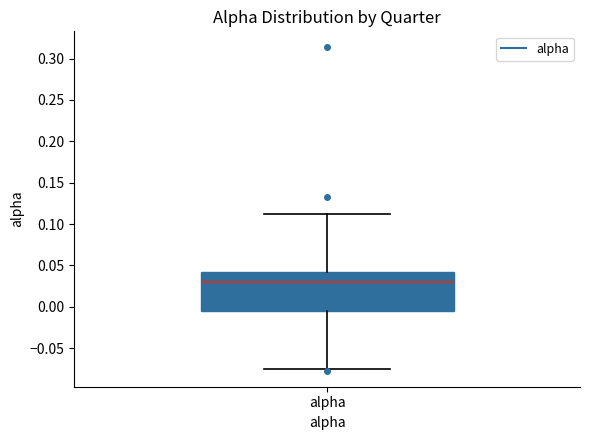

Transcribe this box plot: give where the median line is, the range the box spans, and where the two whiskers end, as read against the y-axis. The values are not printed on the chart, so give them approximately, as read against the axis.

median 0.030, box -0.005 to 0.040, whiskers -0.075 to 0.110